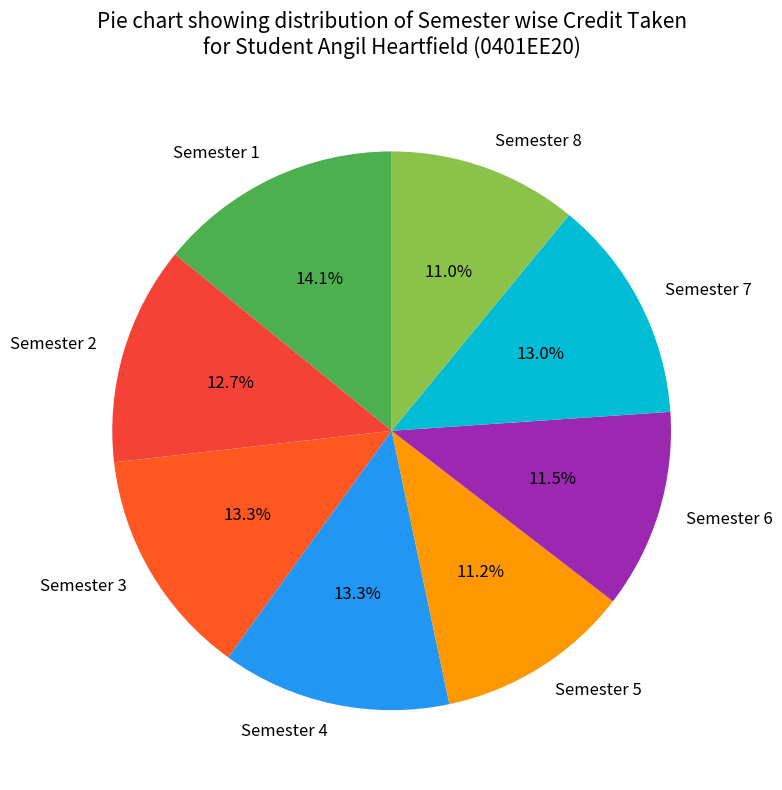

The Semester 4 slice represents 2% of the pie. True or false?

False